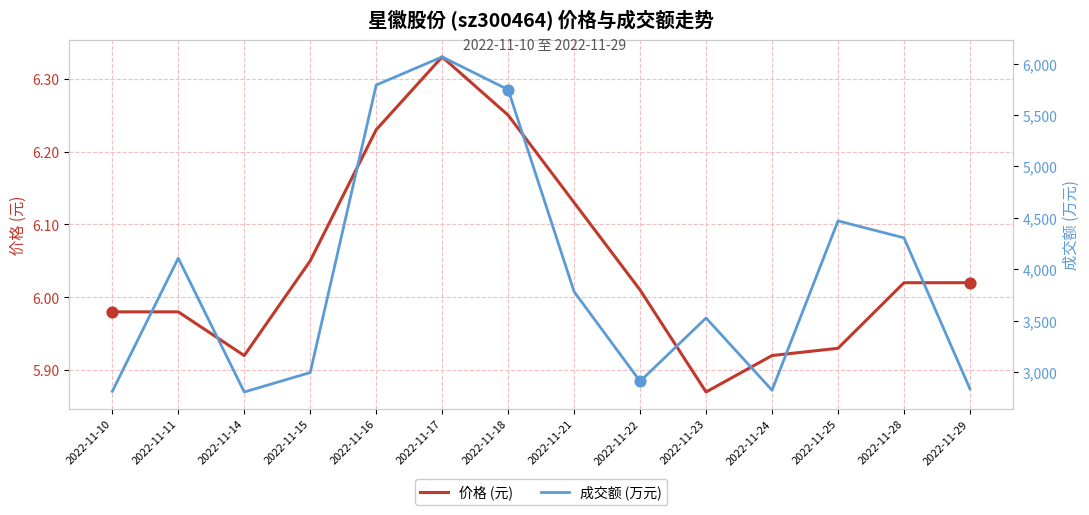

Is the value of 成交额 (万元) at 2022-11-10 greater than the value of 价格 (元) at 2022-11-18?

Yes